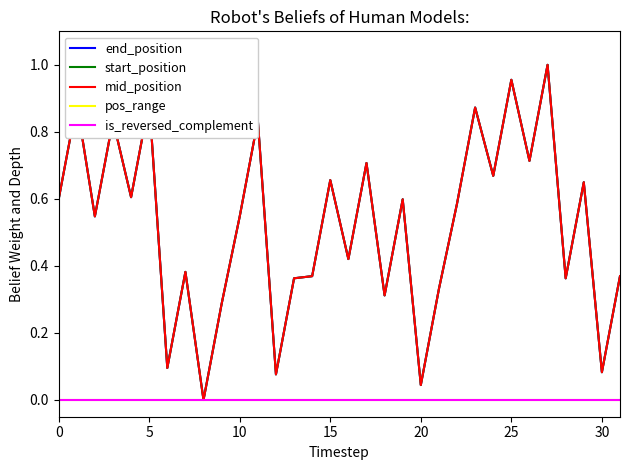

List the series in order of their peak value, highest first.

end_position, start_position, mid_position, pos_range, is_reversed_complement